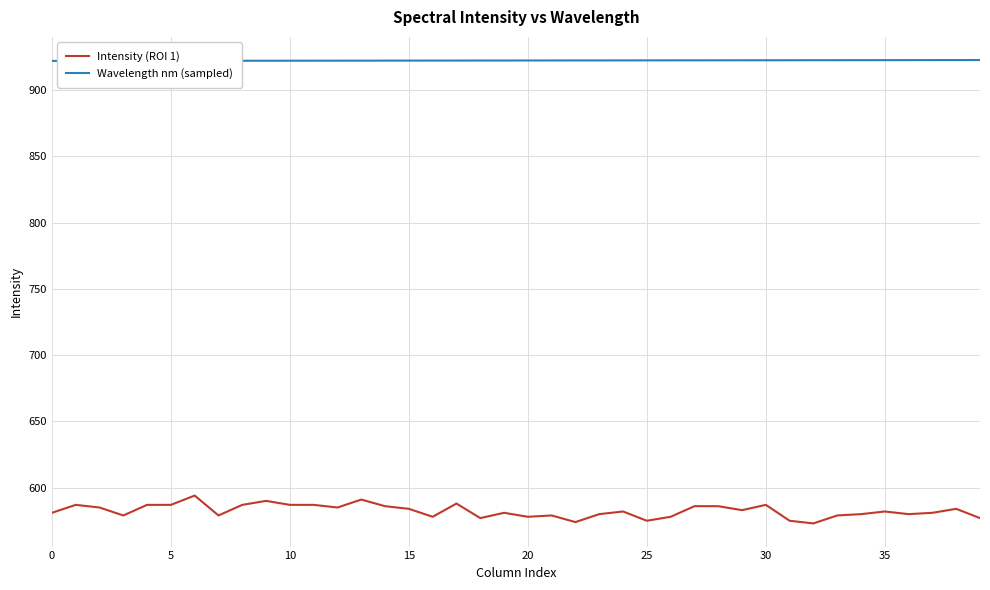

Which series has the largest total across all categories?

Wavelength nm (sampled)